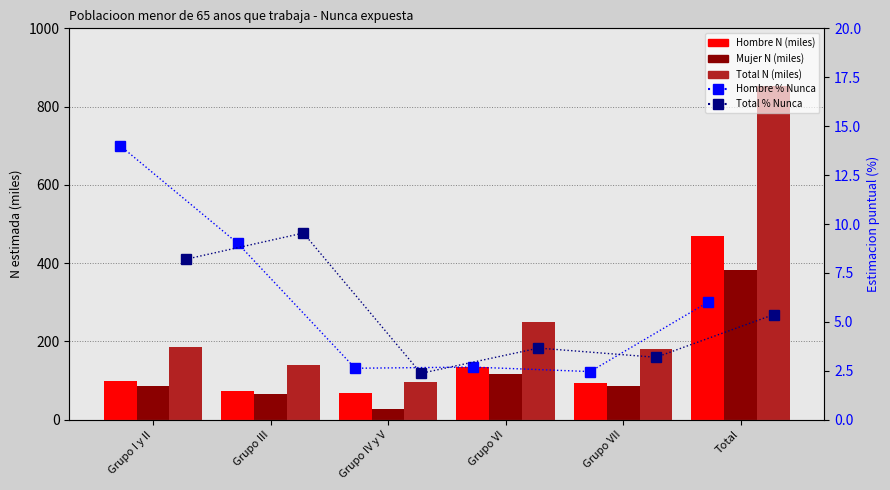

Which category has the lowest value across all series?

Grupo IV y V